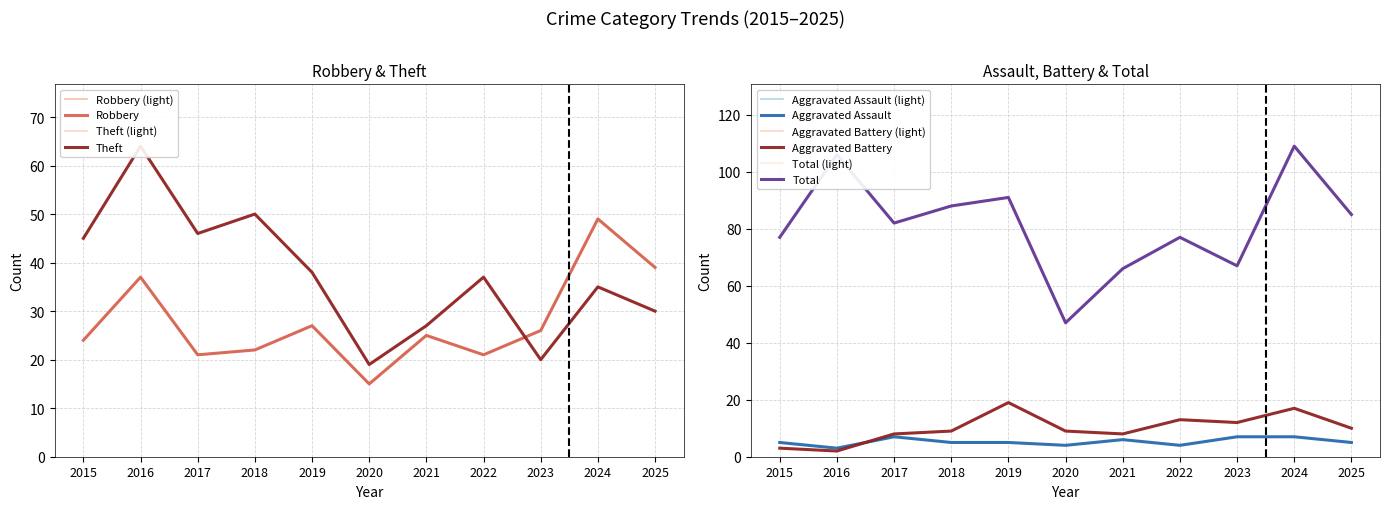

Which series has the largest range (max minus min)?

Total